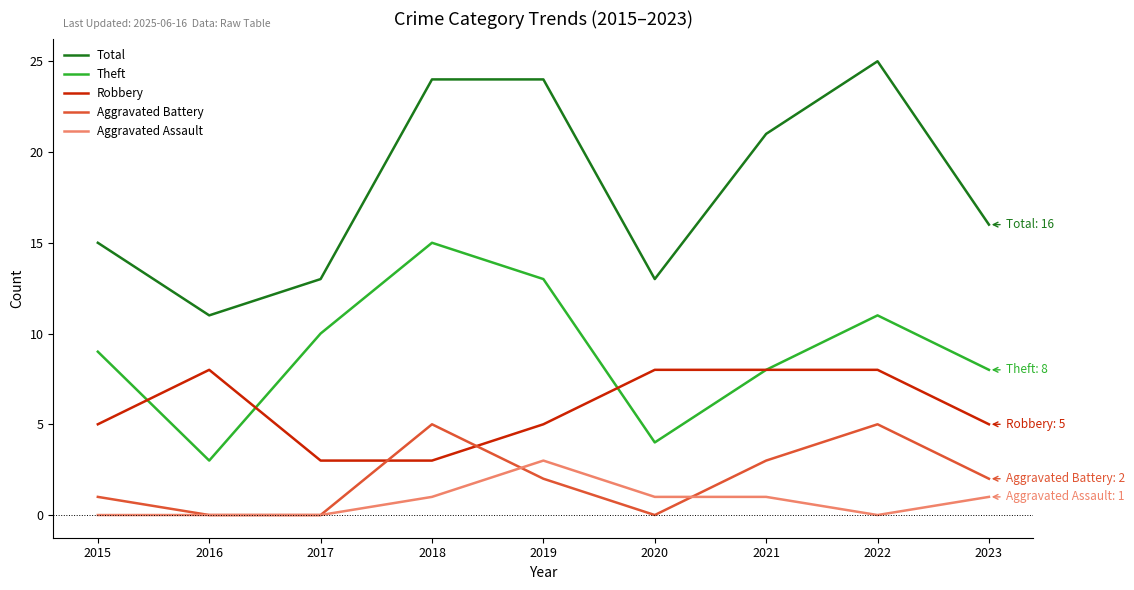

Where is the first local maximum for Robbery?

2016